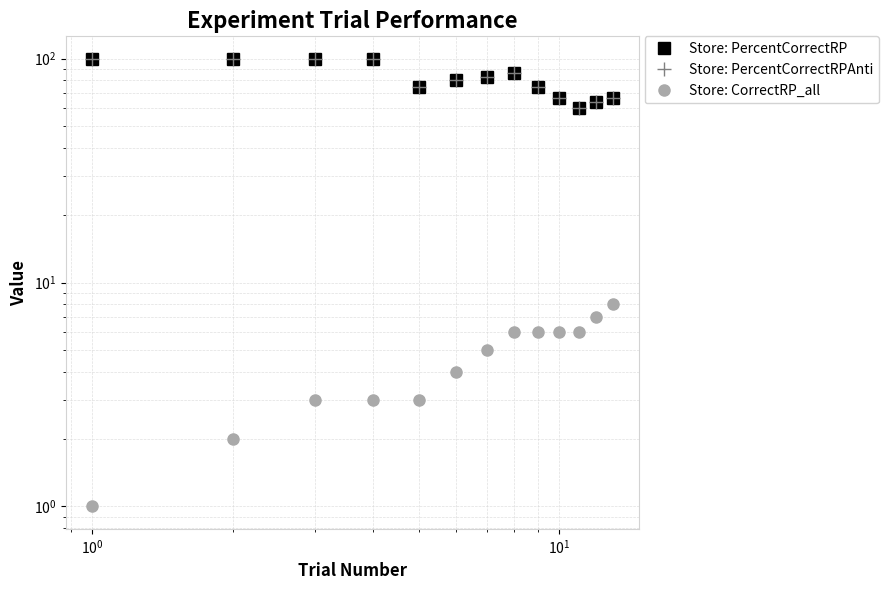

True or false: Store: CorrectRP_all and Store: PercentCorrectRP intersect in this chart.

False